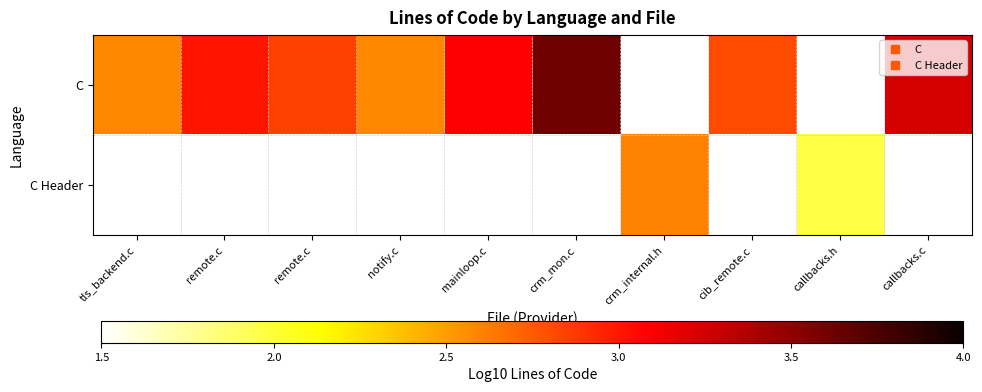

List the series in order of their overall mean, lowest first.

C, C Header